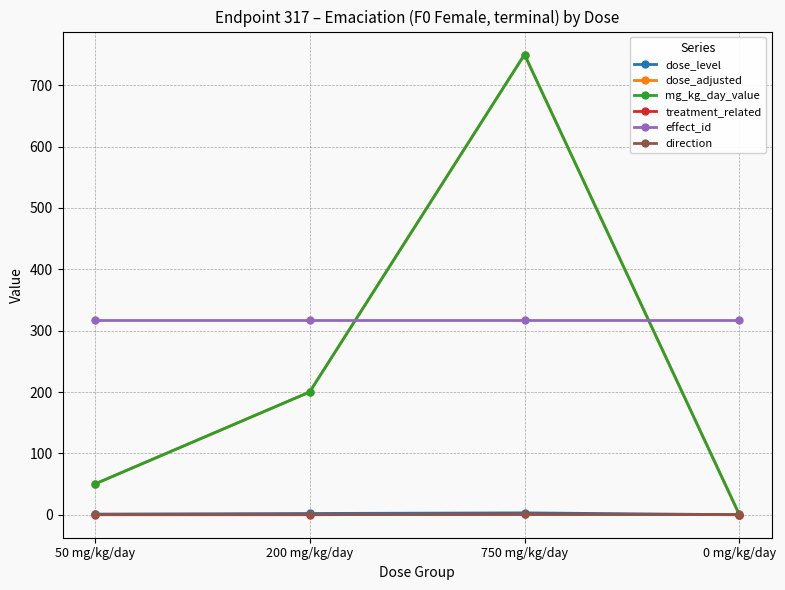

At how many categories does at least one series exceed 647?

1